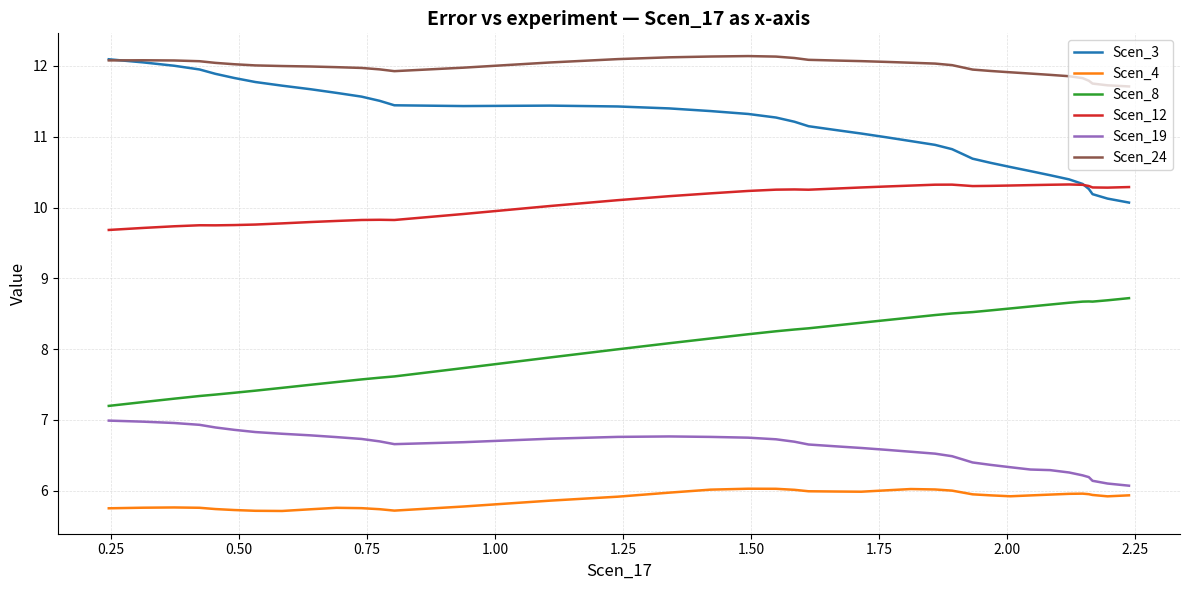

In Scen_3, how many points are lower than both neighbors (excluding endpoints)?

1